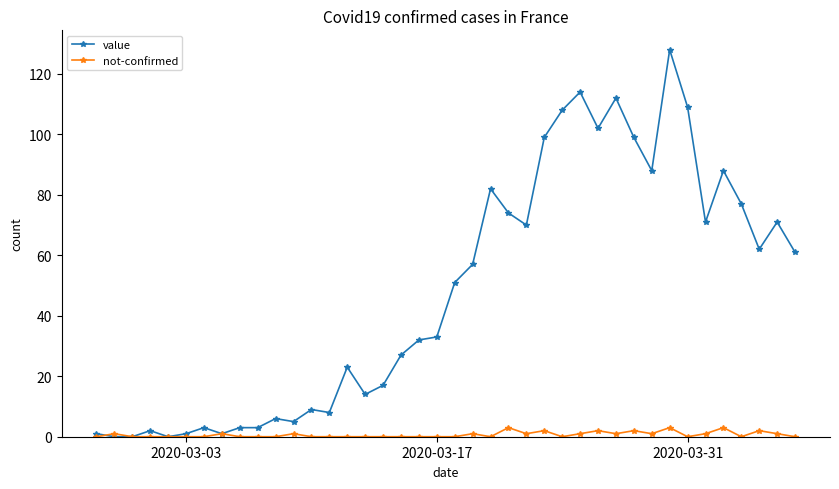

Which series has the widest spread of values?

value